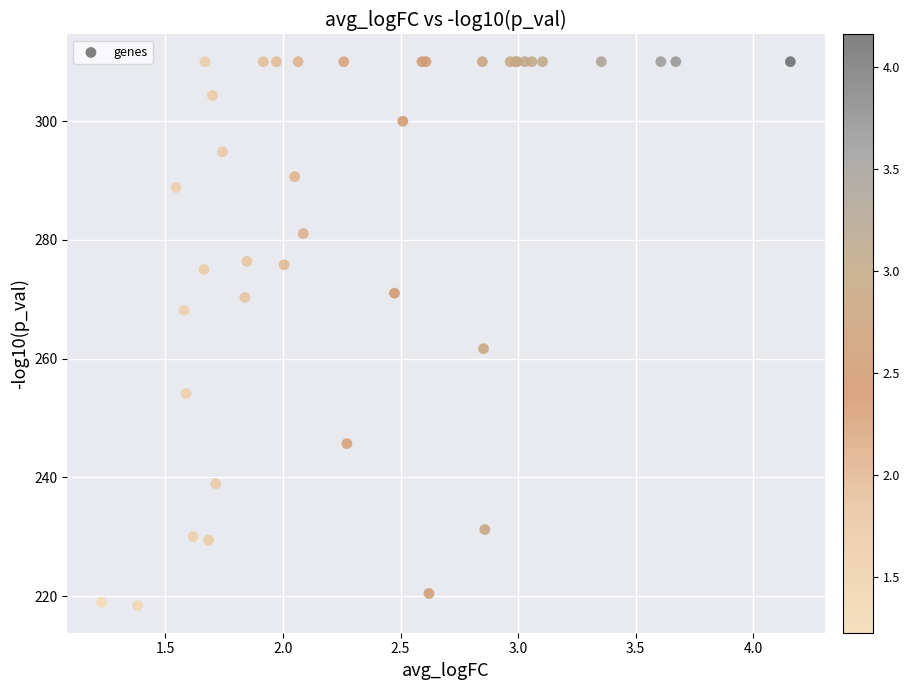

What Y value in the scatter plot is closest to 264?

261.7